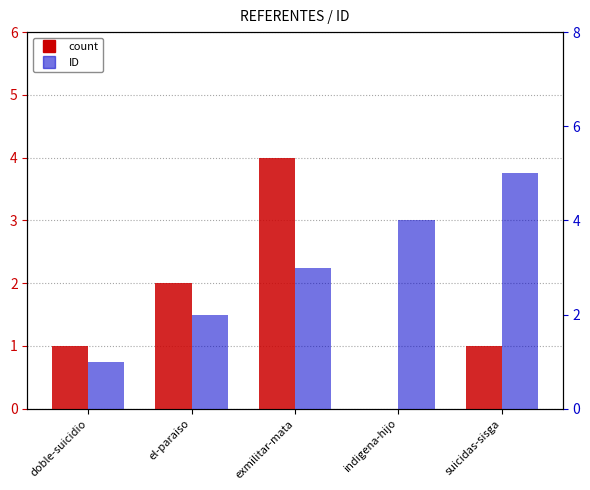

What are all the series names shown in the legend?

count, ID